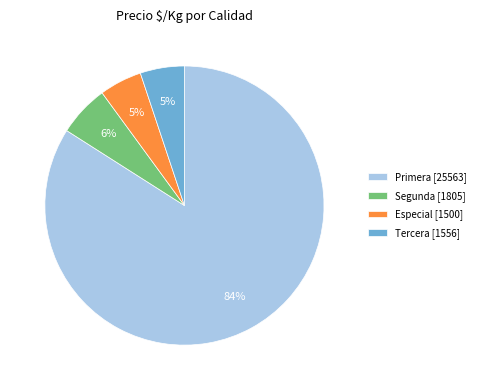

The Primera [25563] slice represents 84% of the pie. True or false?

True